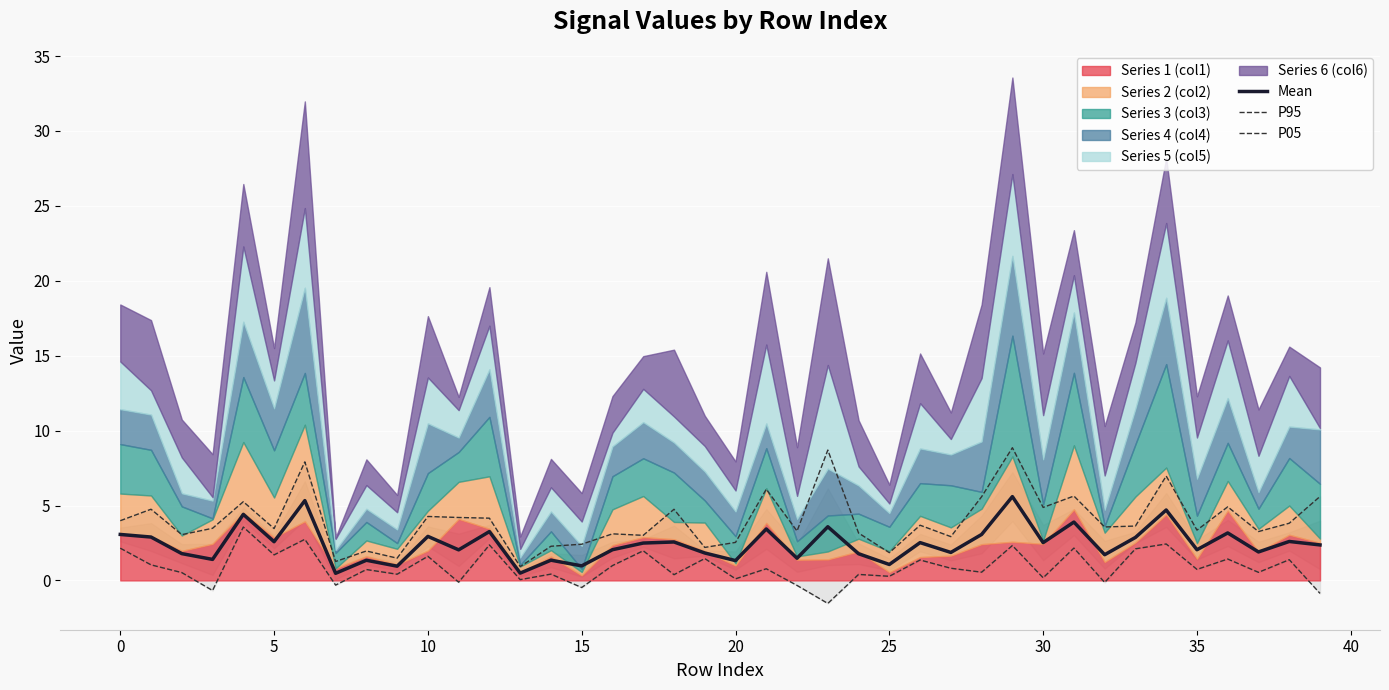

What is the difference between the maximum and second lowest values in the P05 series?

4.4